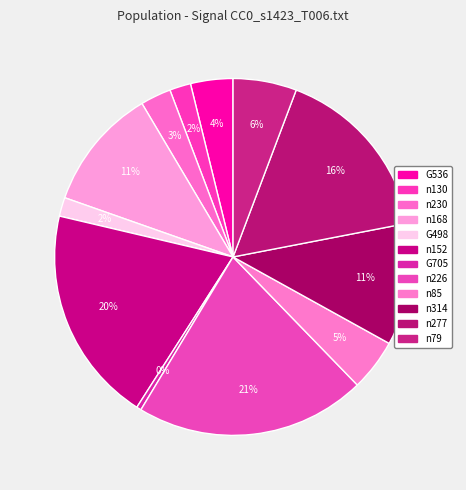

How many slices are in this pie chart?

12